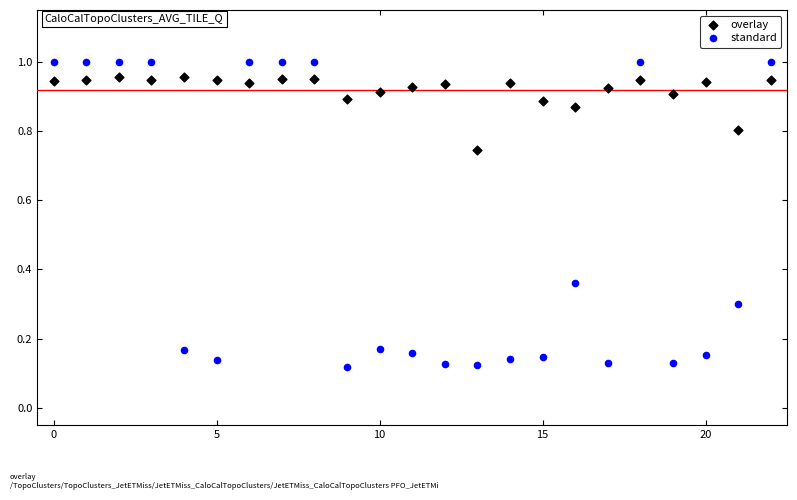

Which series reaches the minimum Y coordinate?

standard